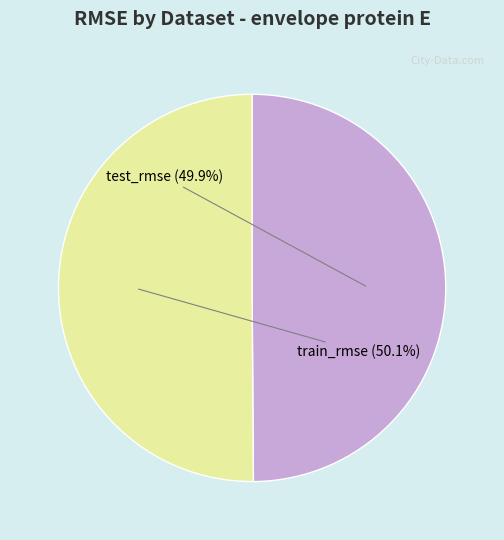

The train_rmse slice represents 50% of the pie. True or false?

True